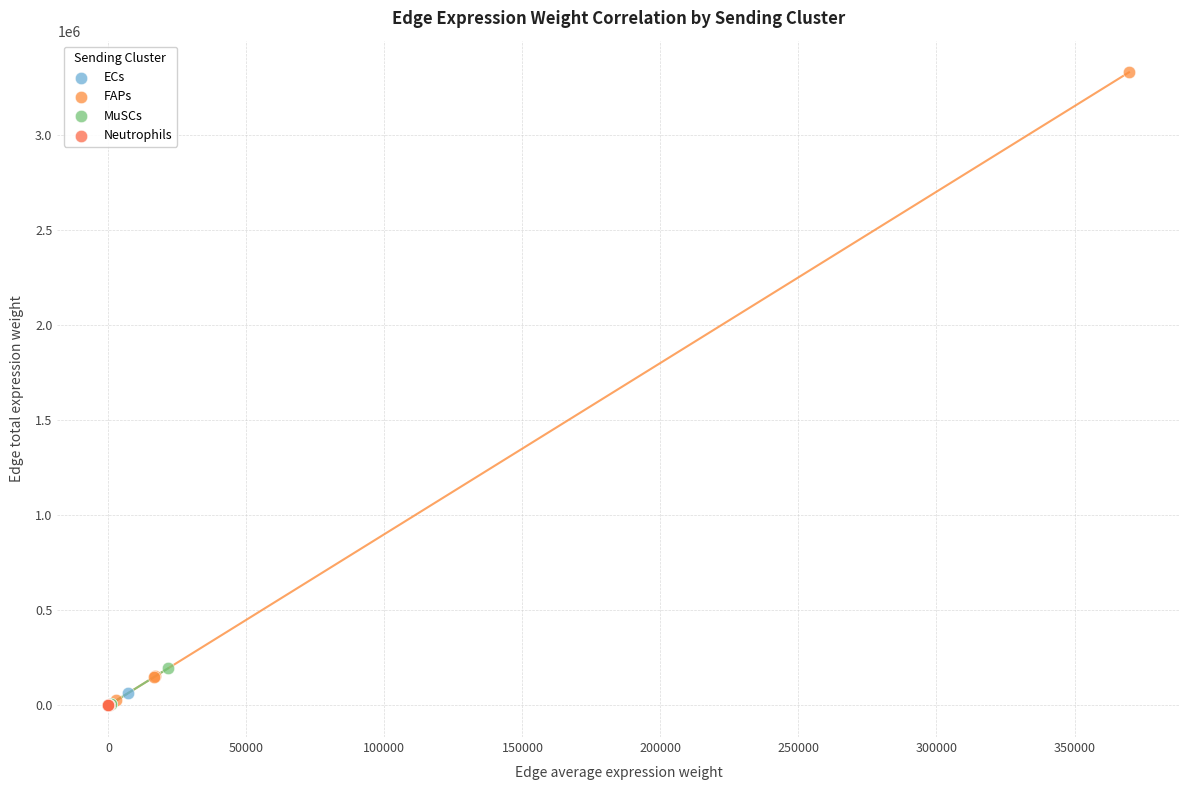

Which series has the largest Y range (max minus min)?

FAPs